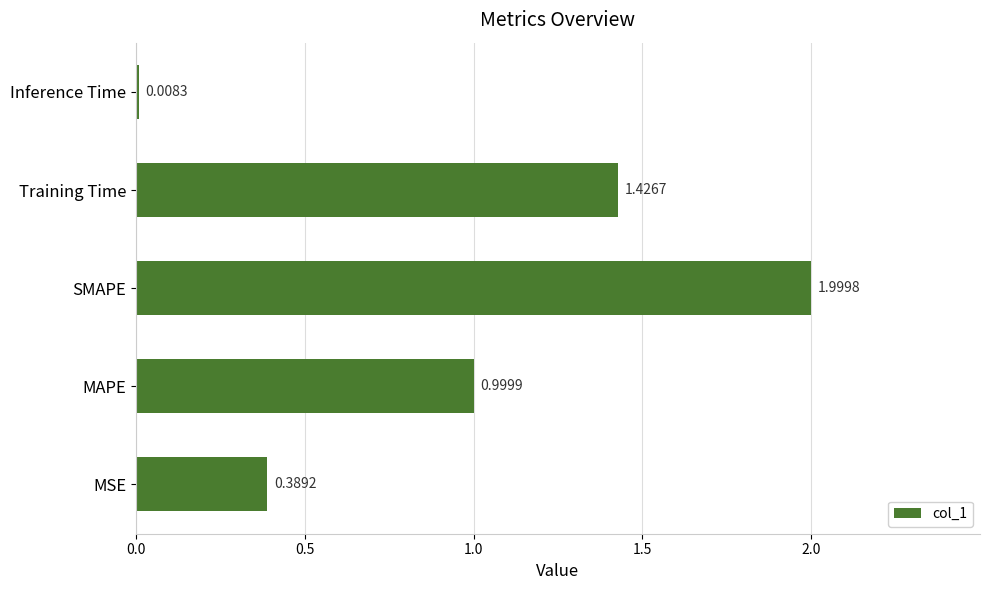

What is the average value?

1.0